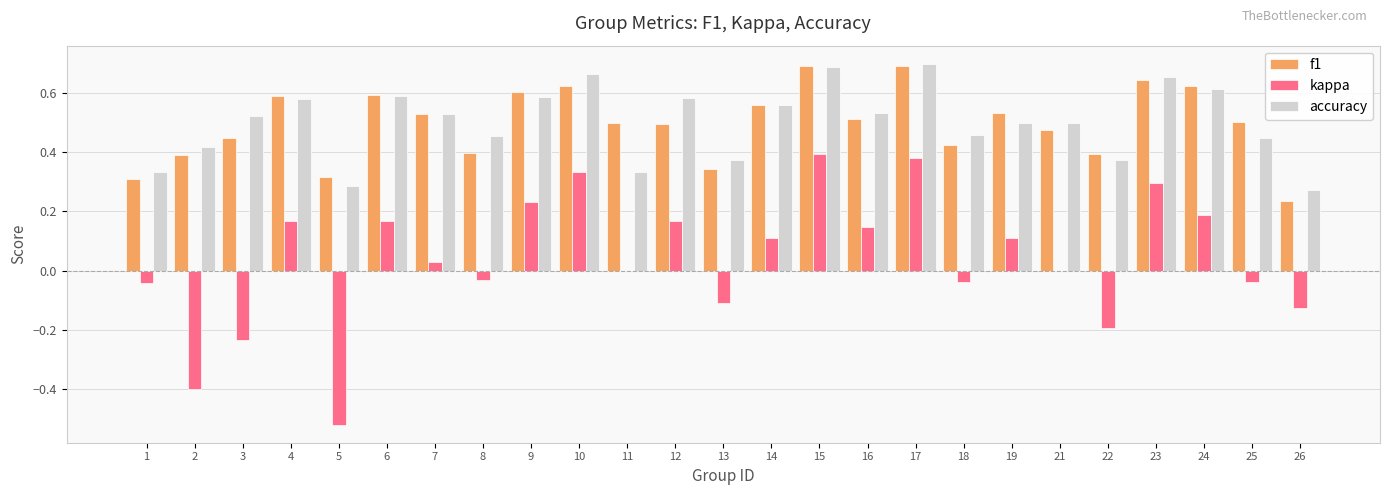

Count the number of categories in the chart.

25